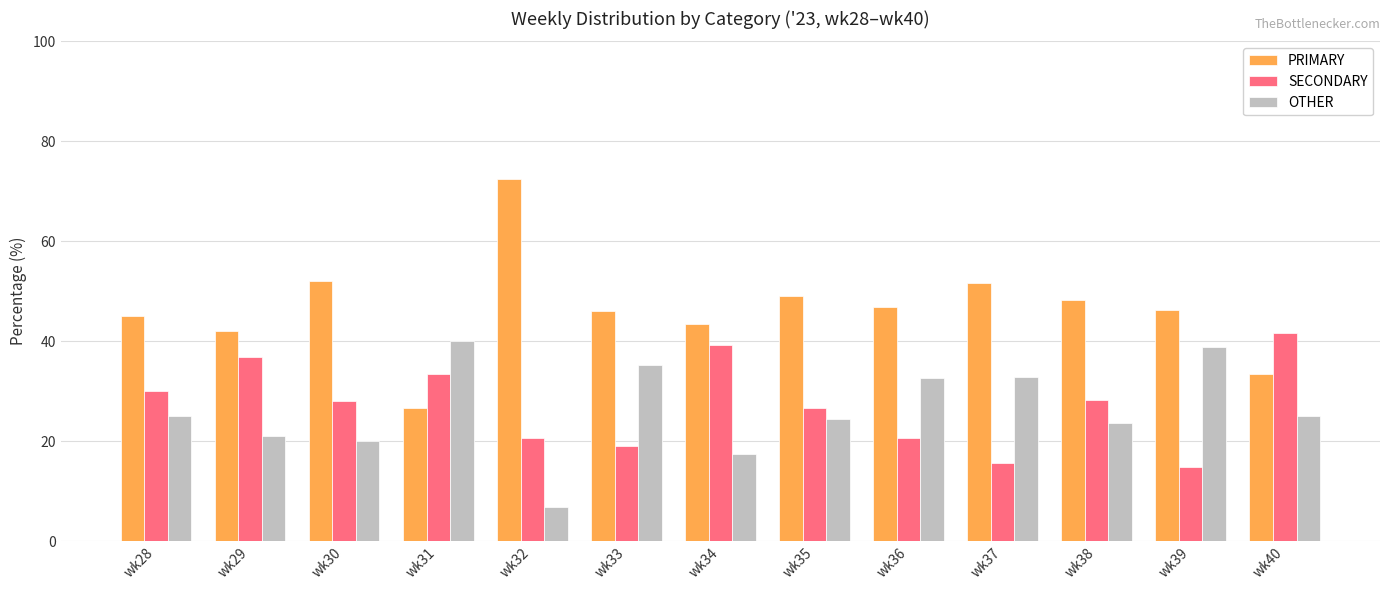

Which series has the widest spread of values?

PRIMARY